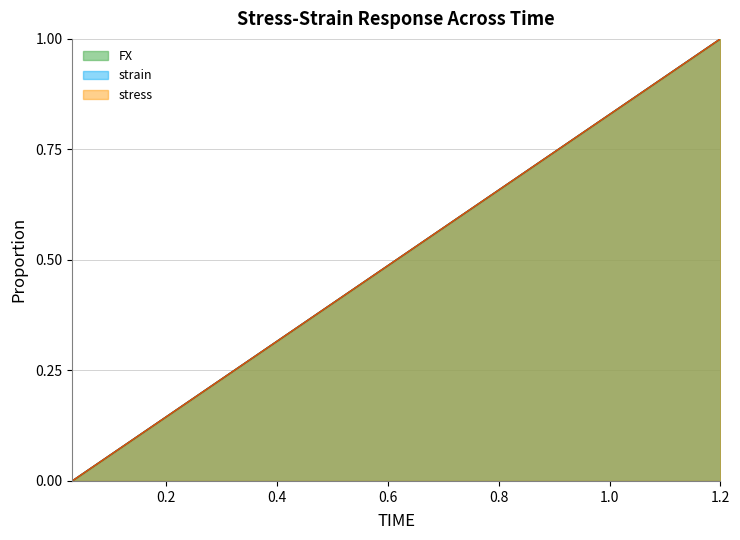

True or false: strain (line) has more than 2 points higher than both neighbors.

False